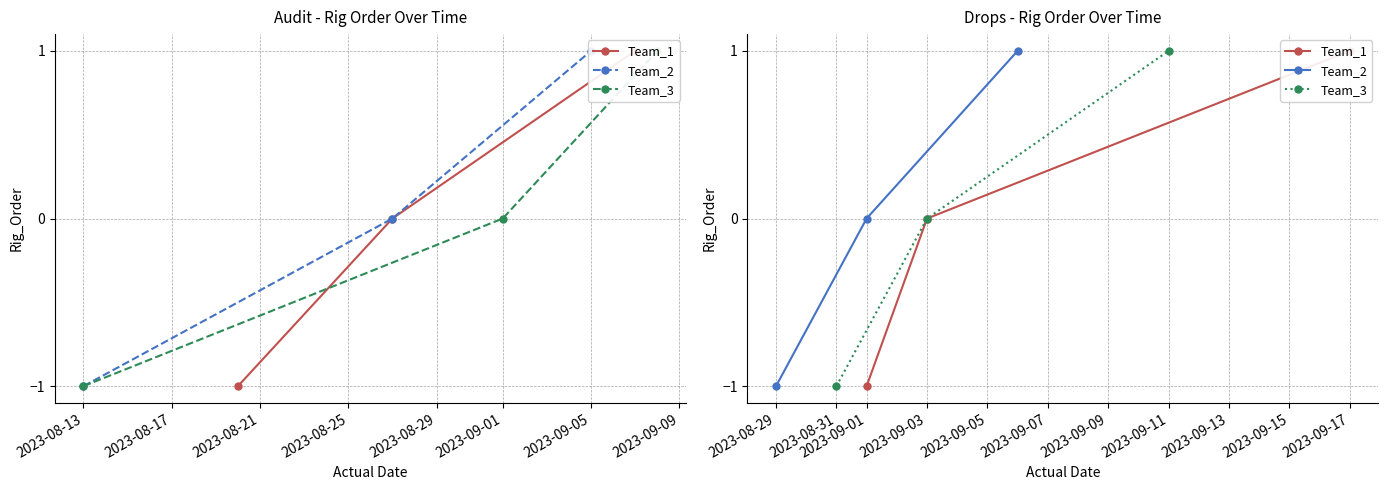

Count the number of categories in the chart.

3